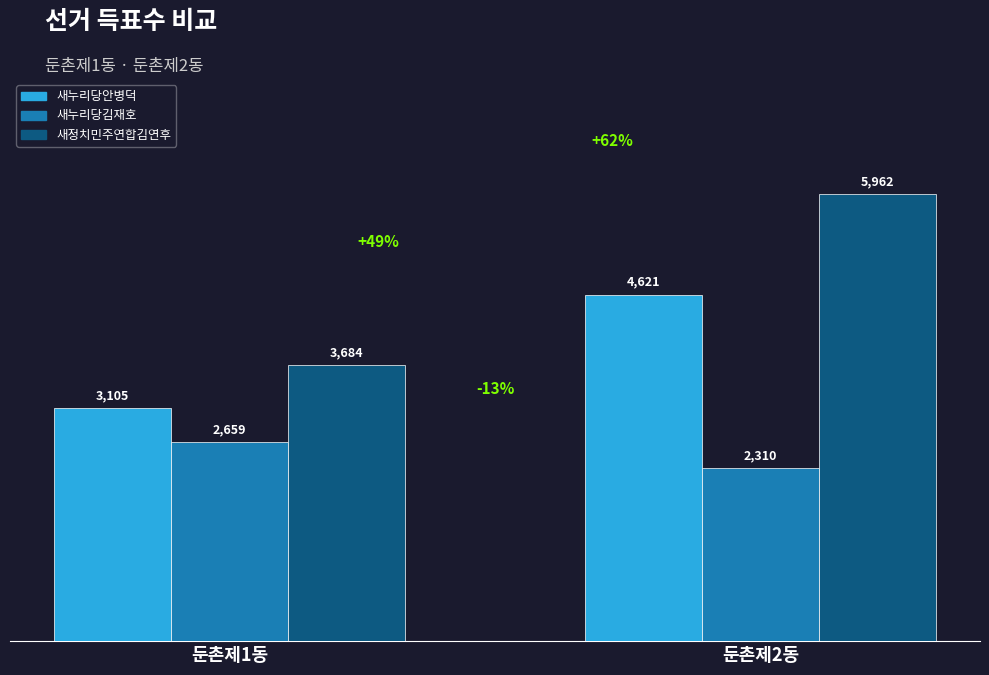

Count the 새누리당김재호 values in the range 2310 to 2659.

2